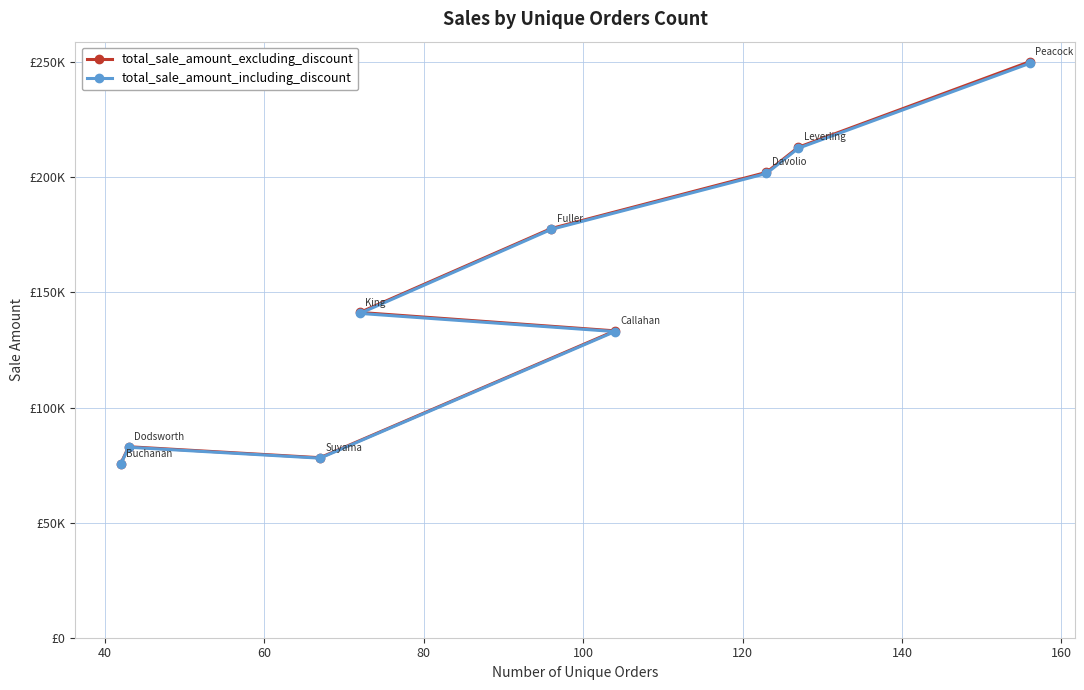

Is the value of total_sale_amount_excluding_discount at 140 greater than the value of total_sale_amount_including_discount at 180?

No